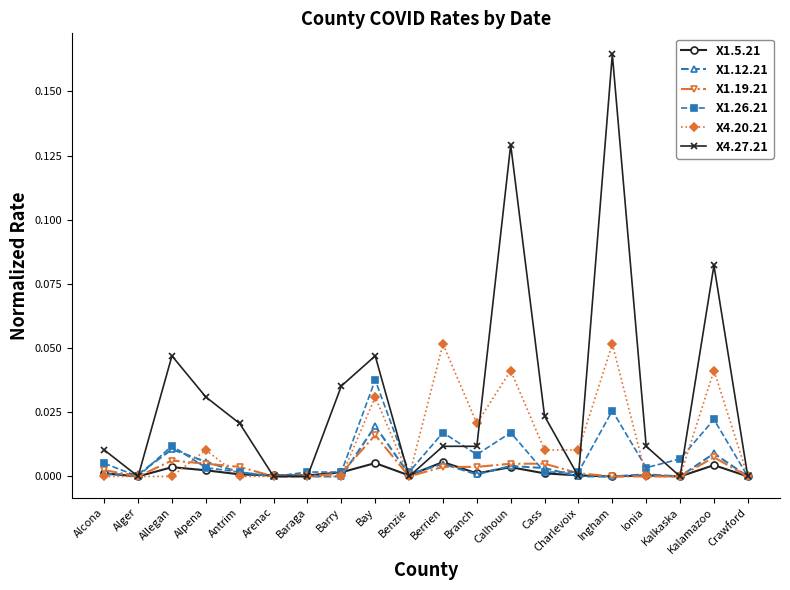

How many categories are shown in the chart?

20